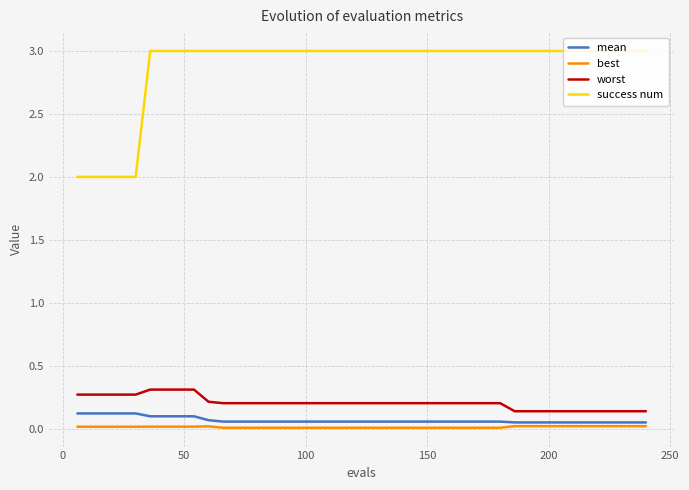

Which series has the widest spread of values?

success num